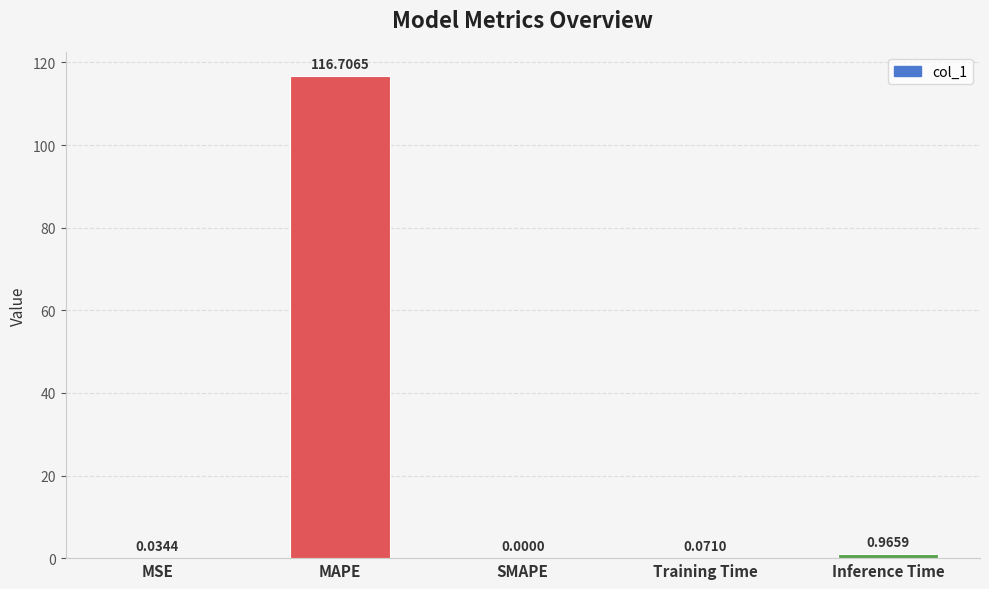

At which category does the chart reach its peak across all series?

MAPE